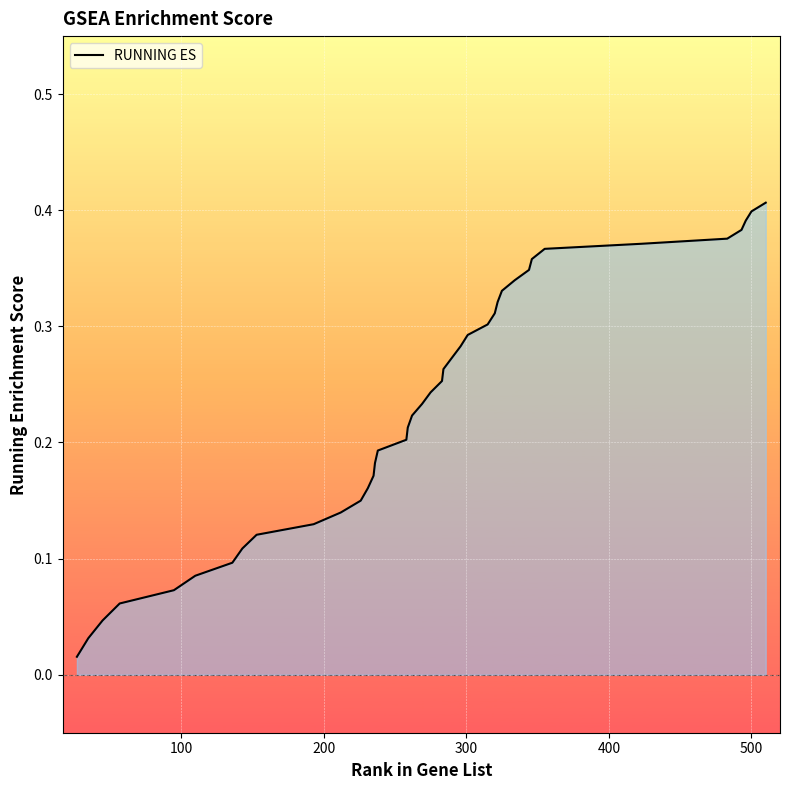

The value at 34 is 0.7. True or false?

False